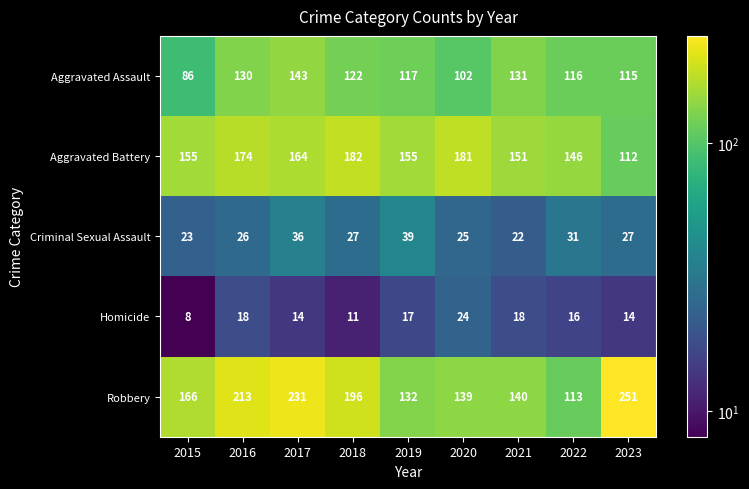

Read the Robbery value at 2022, to the nearest 5.

115